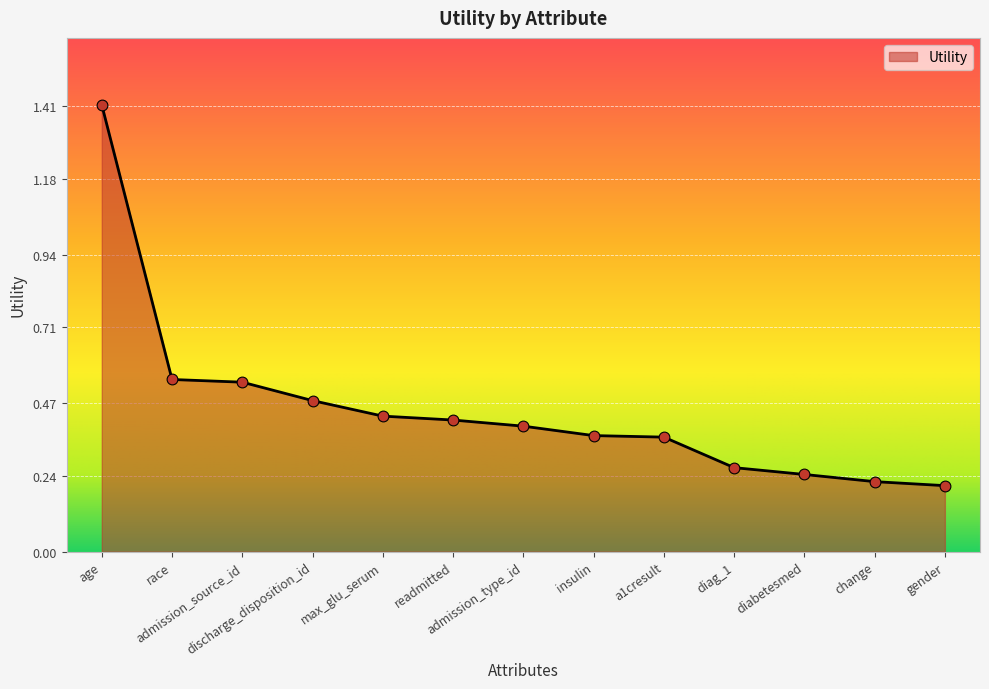

Which has a higher value, diabetesmed or admission_type_id?

admission_type_id